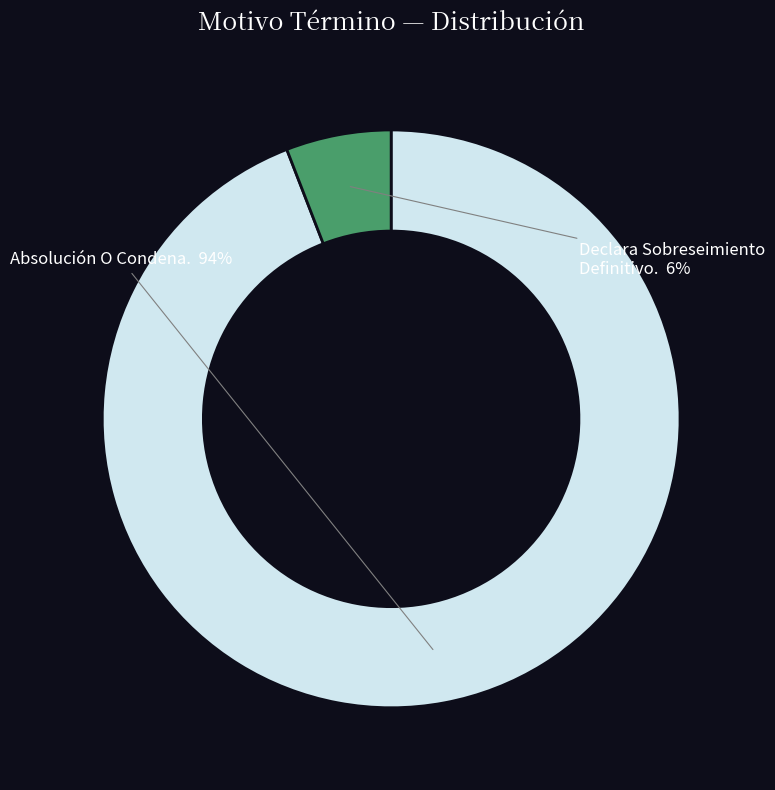

The Declara Sobreseimiento Definitivo. slice represents 1% of the pie. True or false?

False